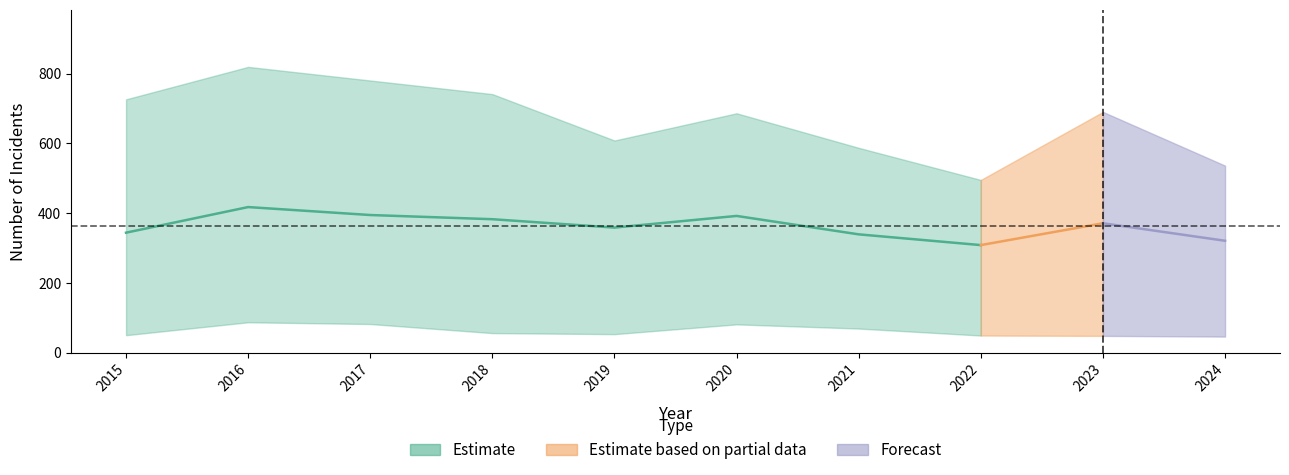

What is the difference between the highest and lowest values at 7?

446